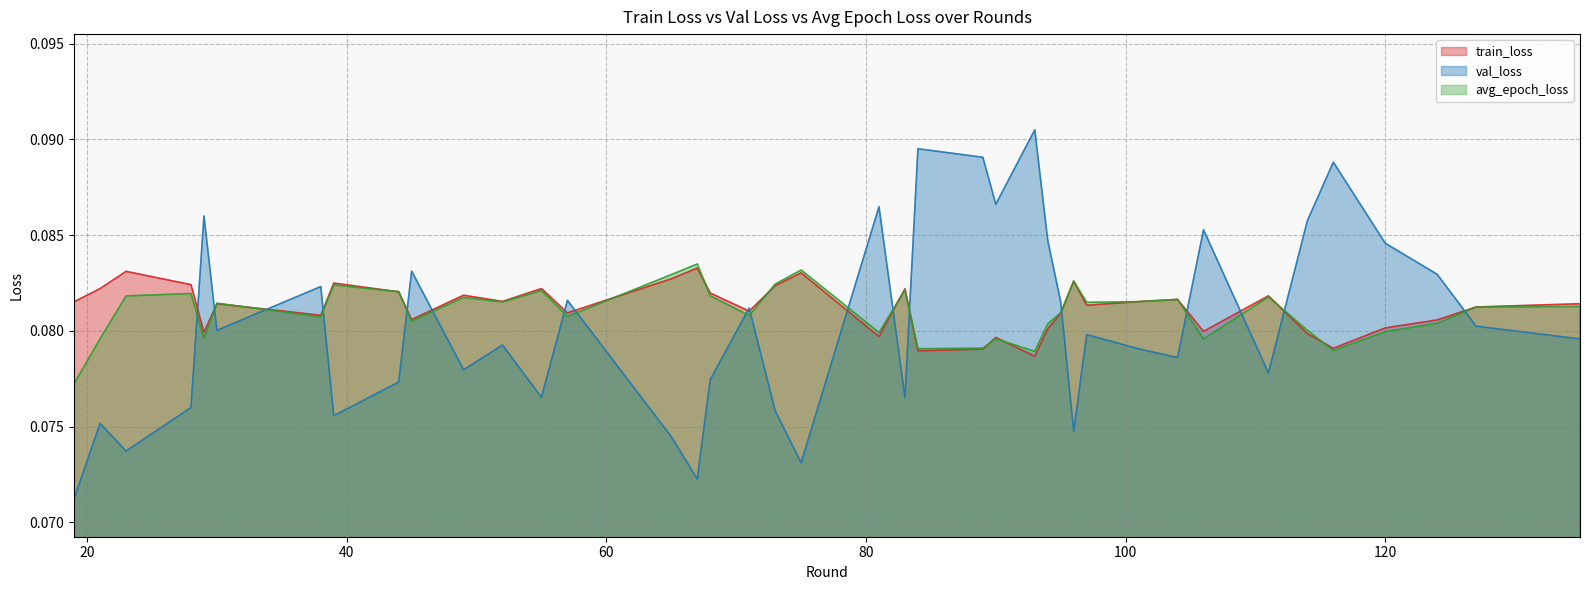

What are all the series names shown in the legend?

train_loss, val_loss, avg_epoch_loss